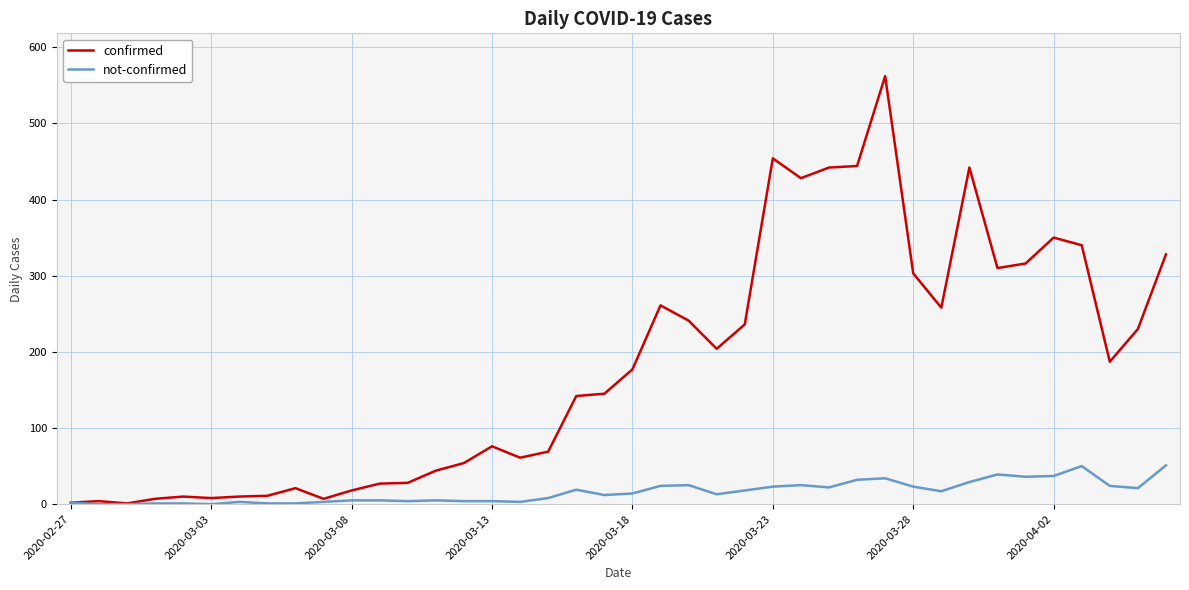

Which series has the largest range (max minus min)?

confirmed